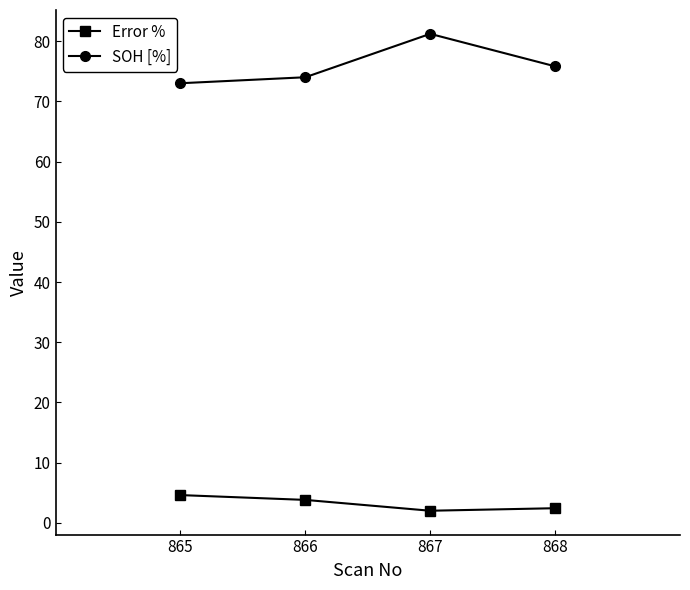

In SOH [%], how many points are higher than both neighbors (excluding endpoints)?

1